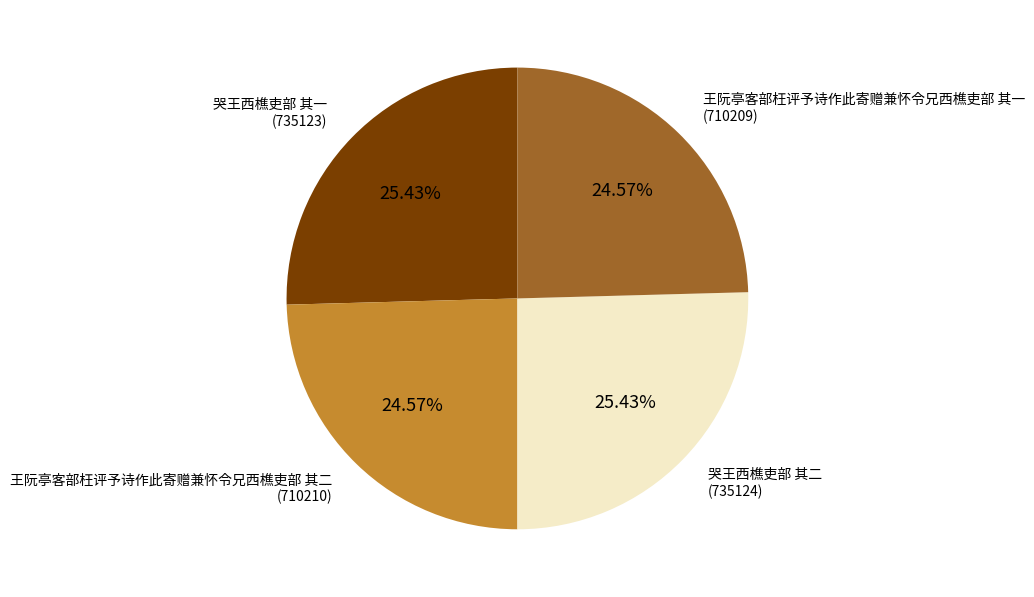

Is there any slice that represents more than half of the pie?

No